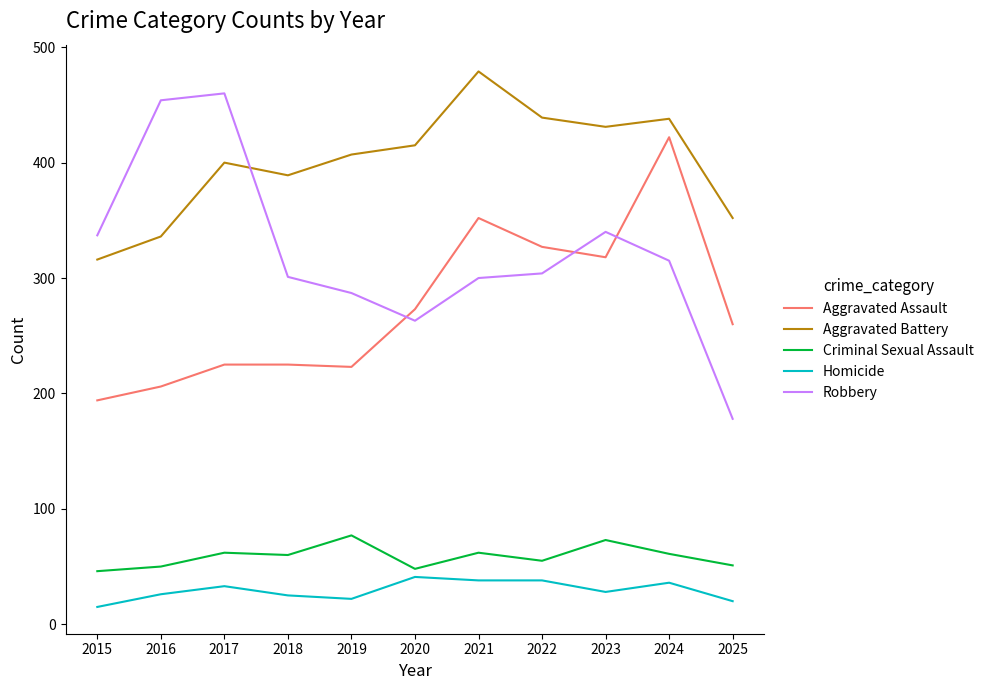

True or false: Homicide and Robbery intersect in this chart.

False